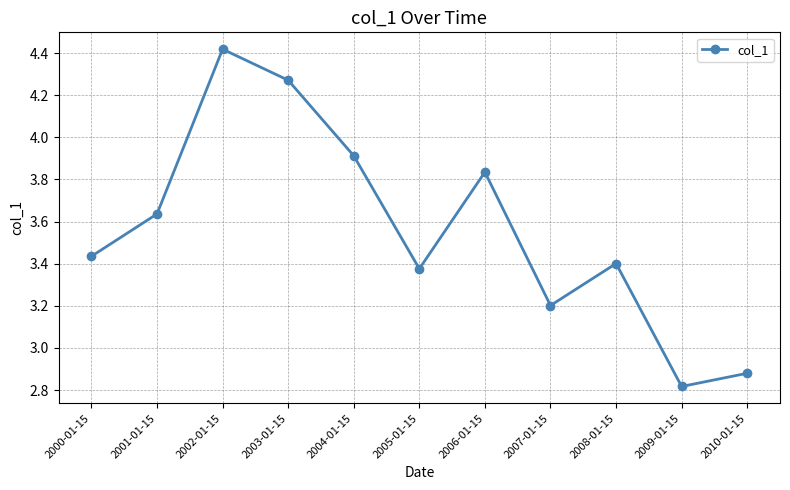

What is the sum of all values?

39.2